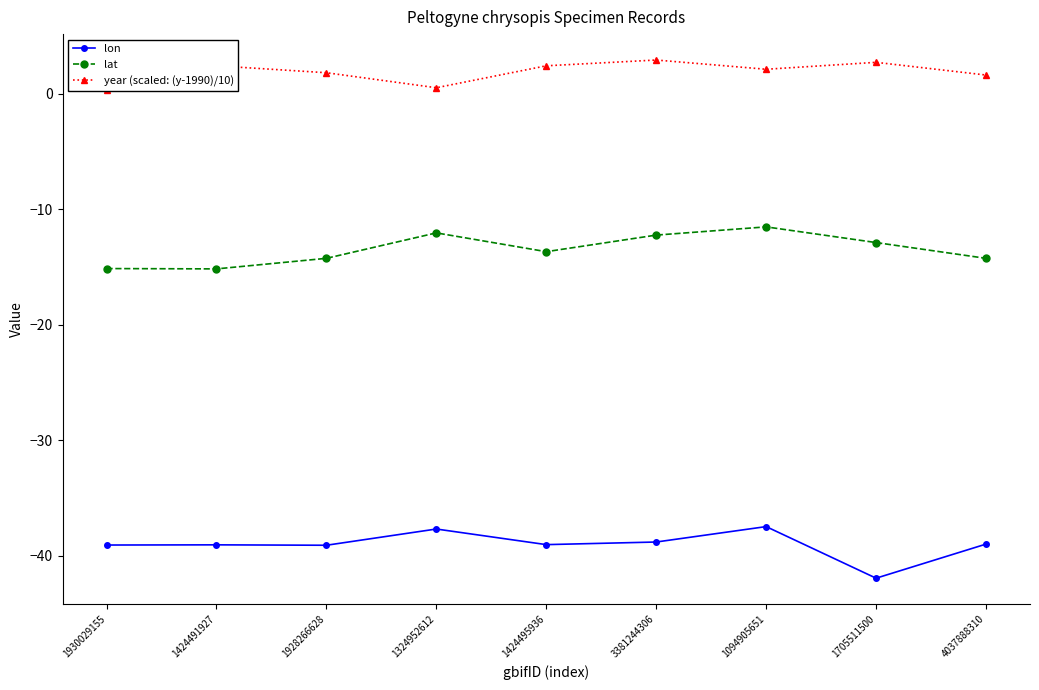

What is the label of the 5th point from the right?

1424495936